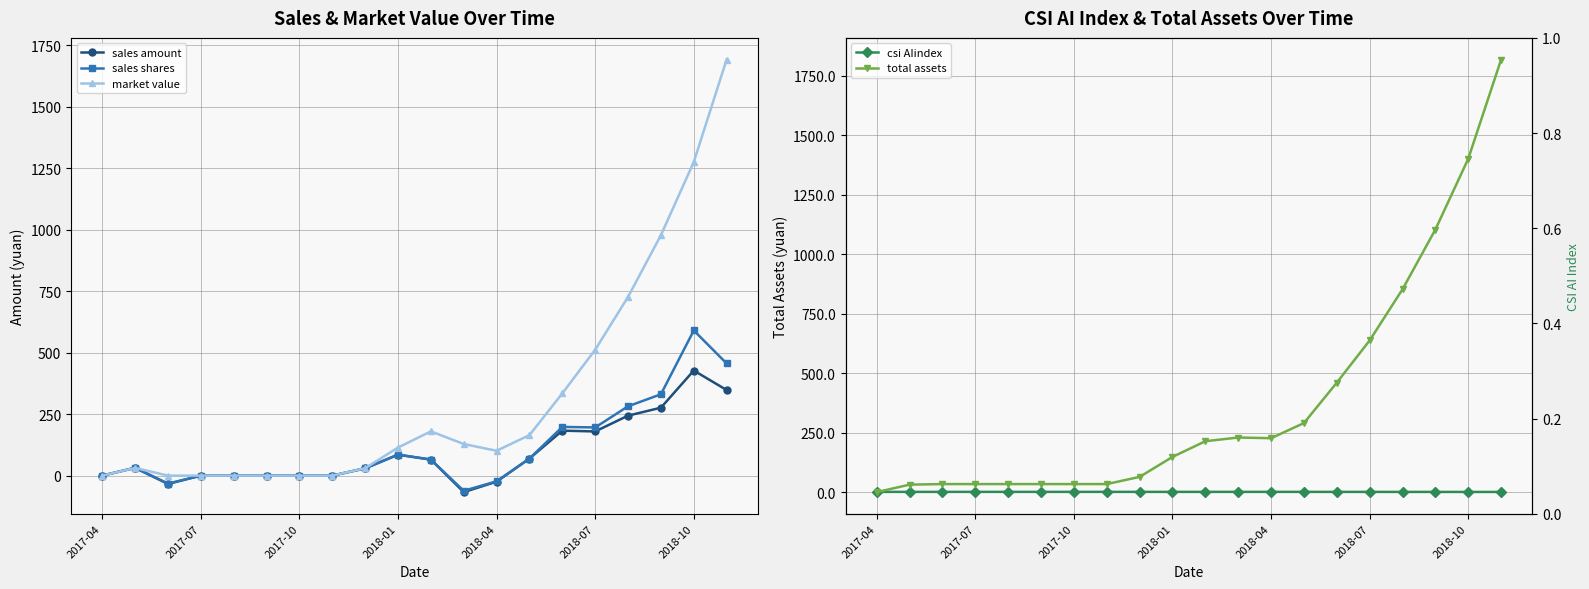

List the series in order of their peak value, lowest first.

csi AIindex, sales amount, sales shares, market value, total assets